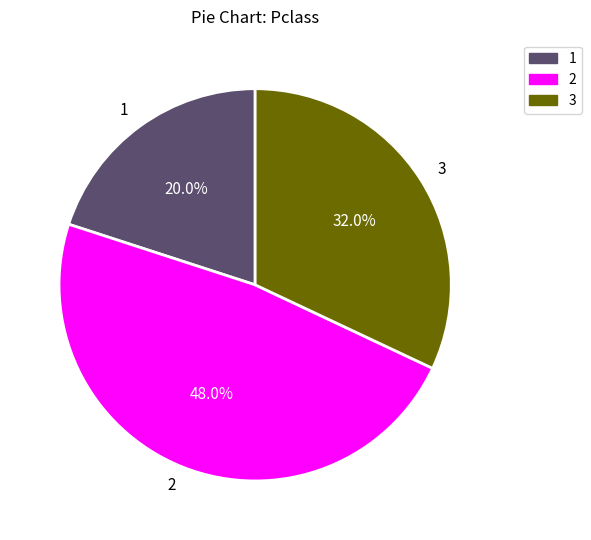

How many segments does this pie chart have?

3